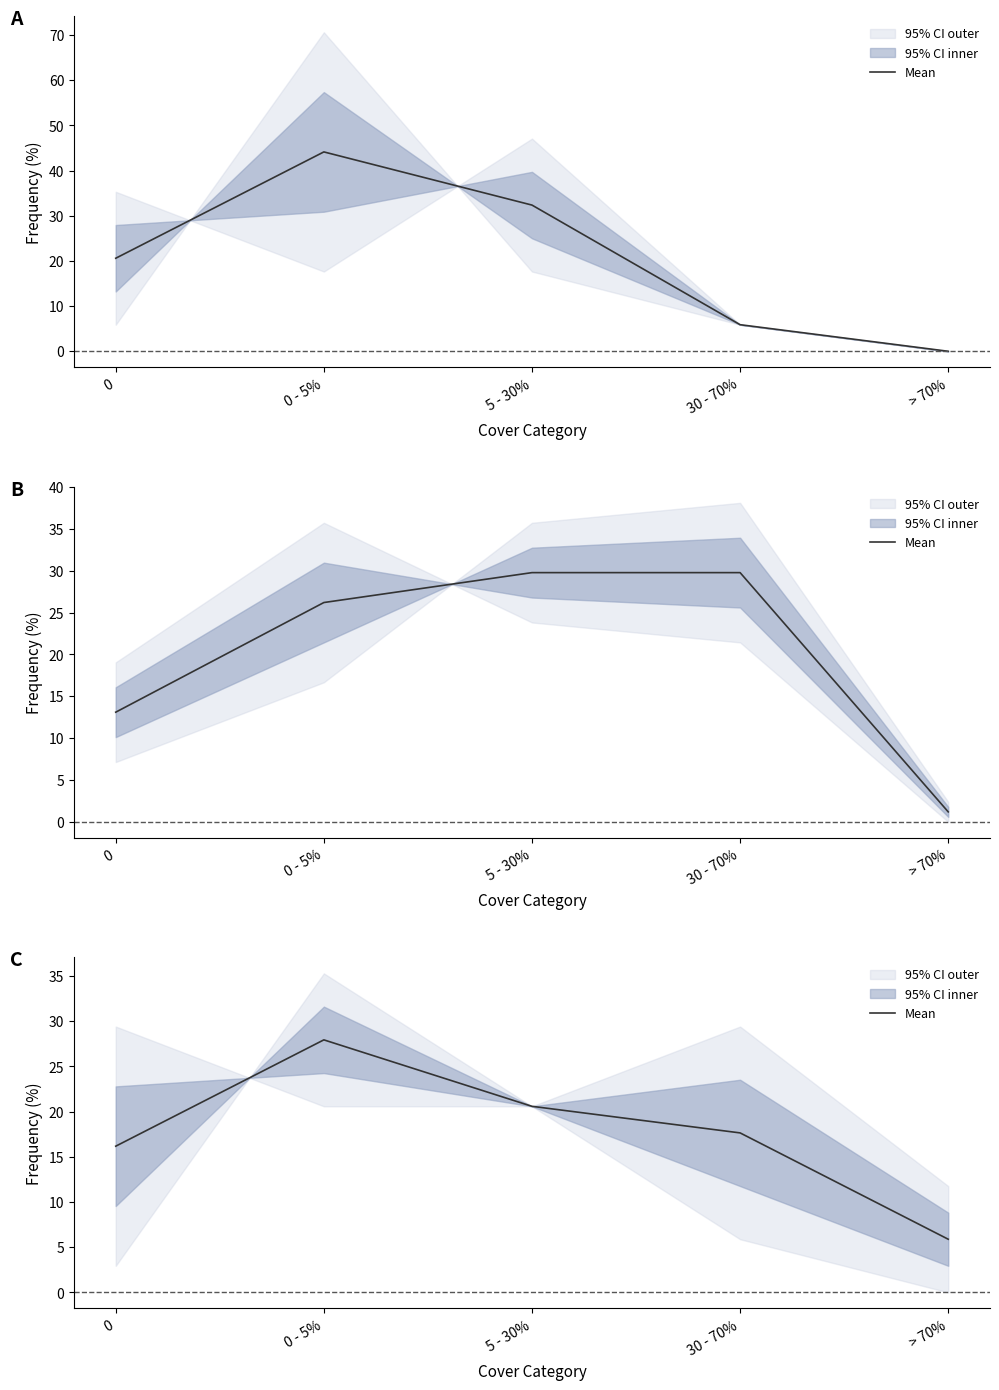

Which category has the highest value across all series?

0 - 5%